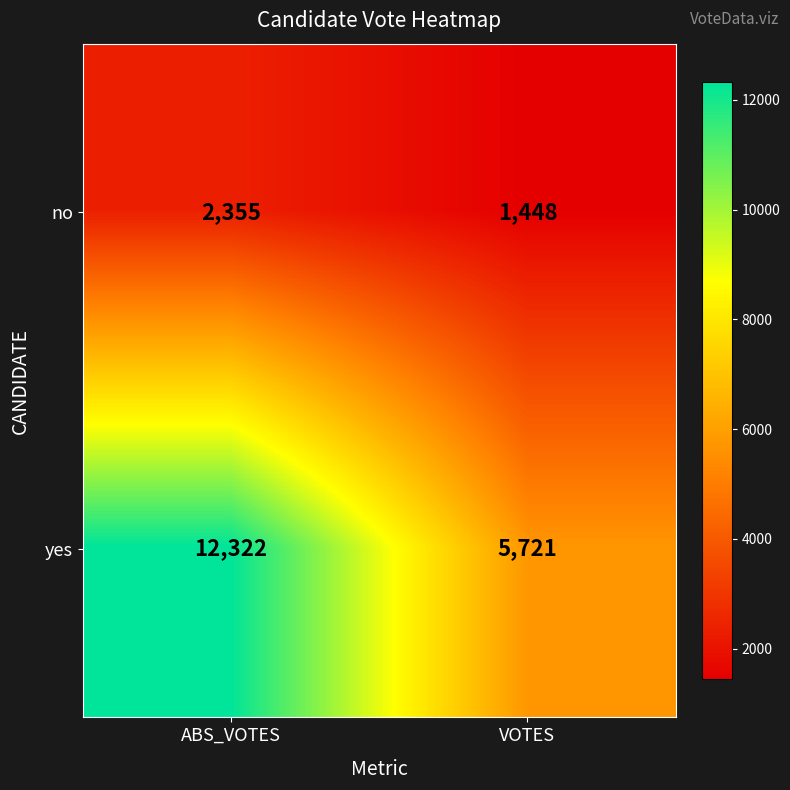

Where is no nearest to the value 1901?

VOTES